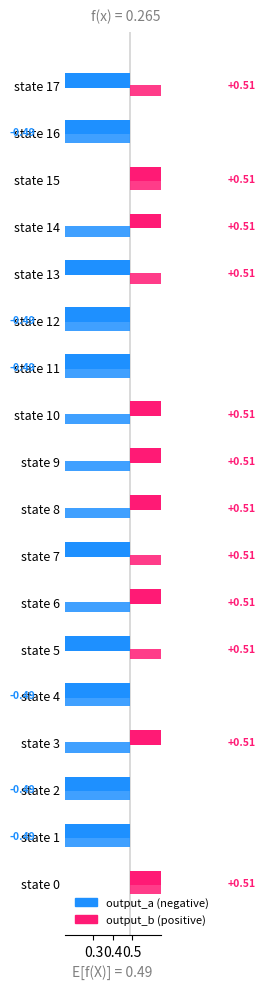

Rank the categories by output_a value from highest to lowest.

state 0, state 3, state 6, state 8, state 9, state 10, state 14, state 15, state 1, state 2, state 4, state 5, state 7, state 11, state 12, state 13, state 16, state 17